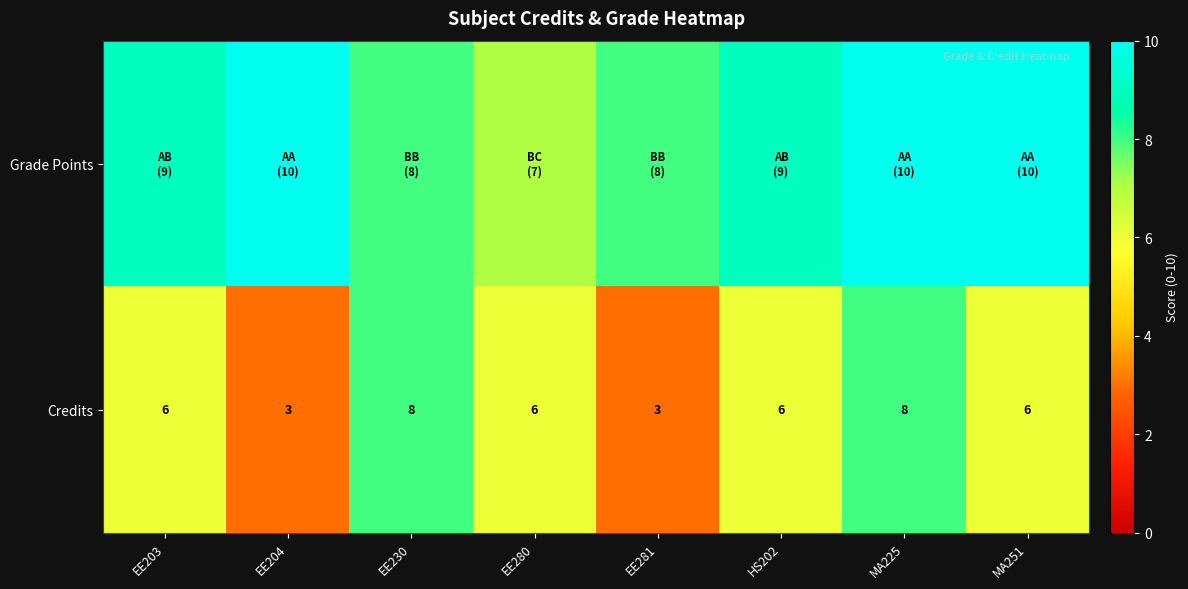

The Credits series shows 6 at EE280. True or false?

True